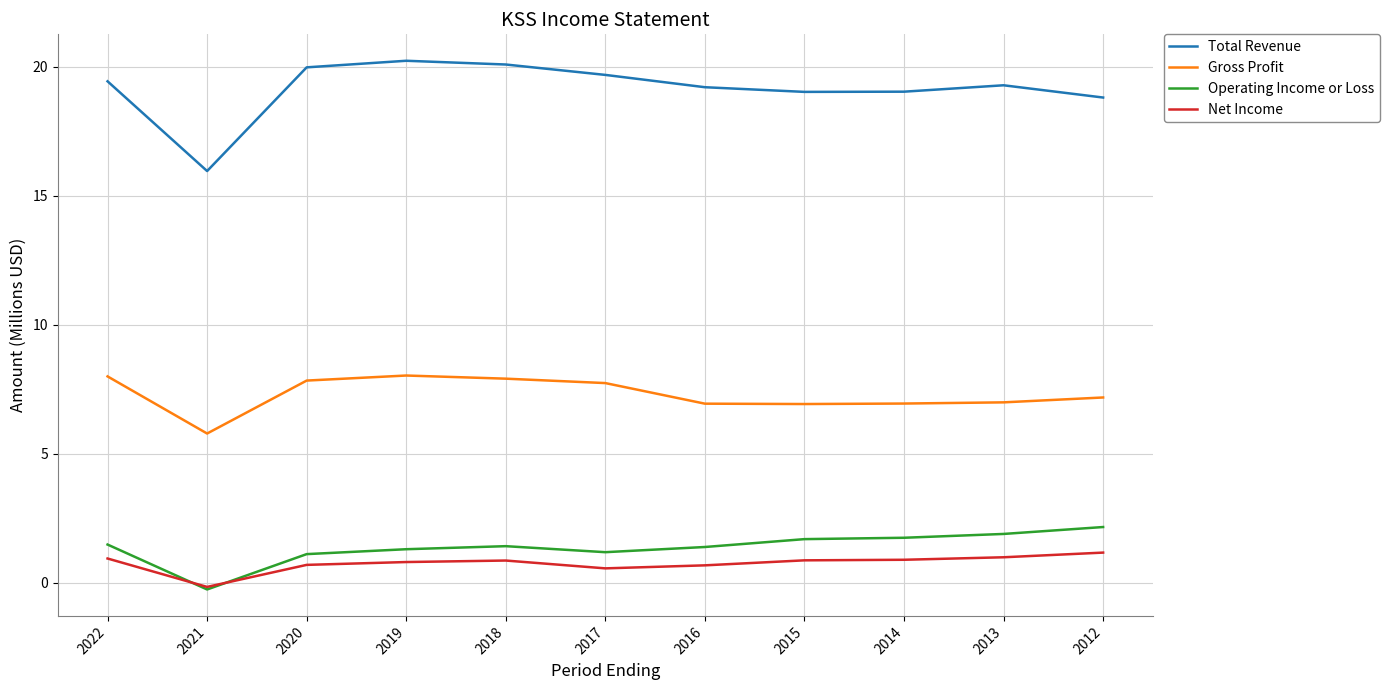

What is the spread (max minus min) of values at 2021?

16.2